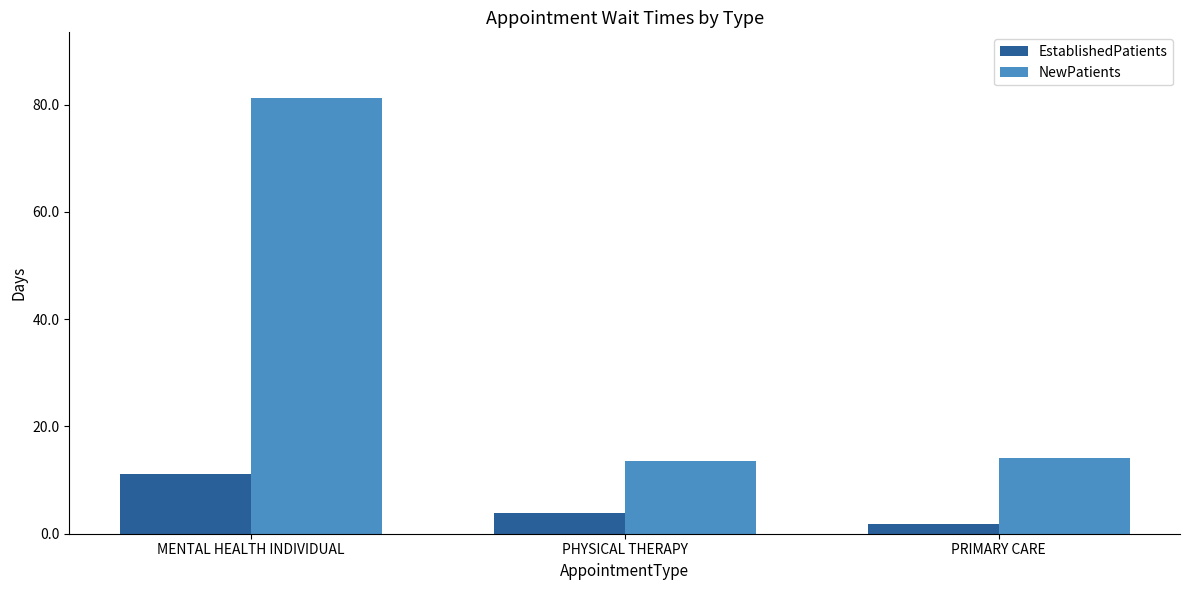

What is the approximate value of EstablishedPatients at PRIMARY CARE?

1.9